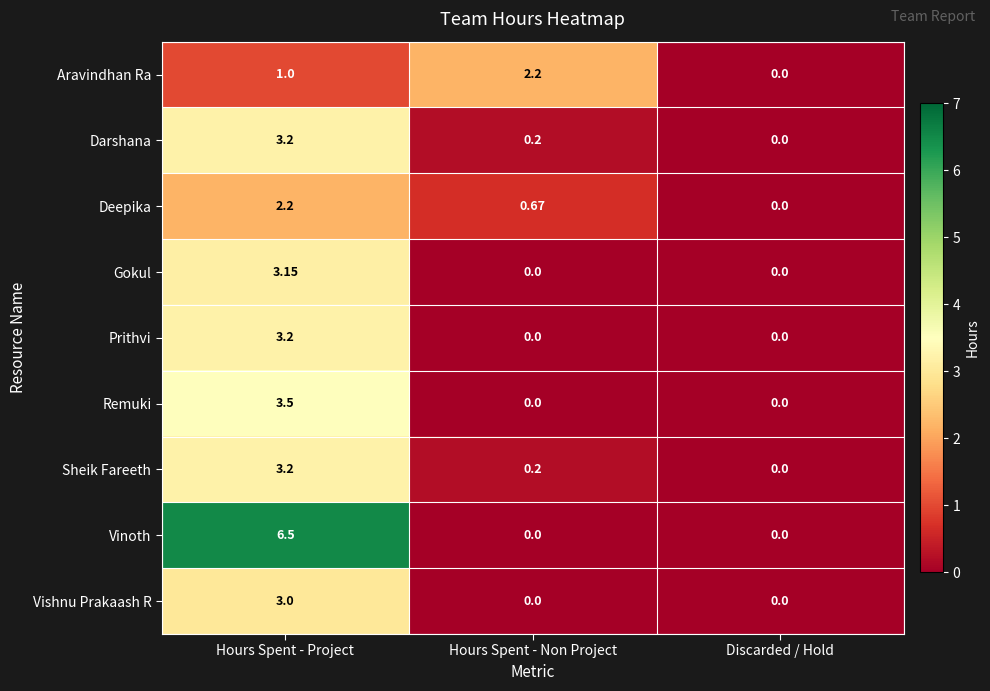

Which series has the widest spread of values?

Vinoth